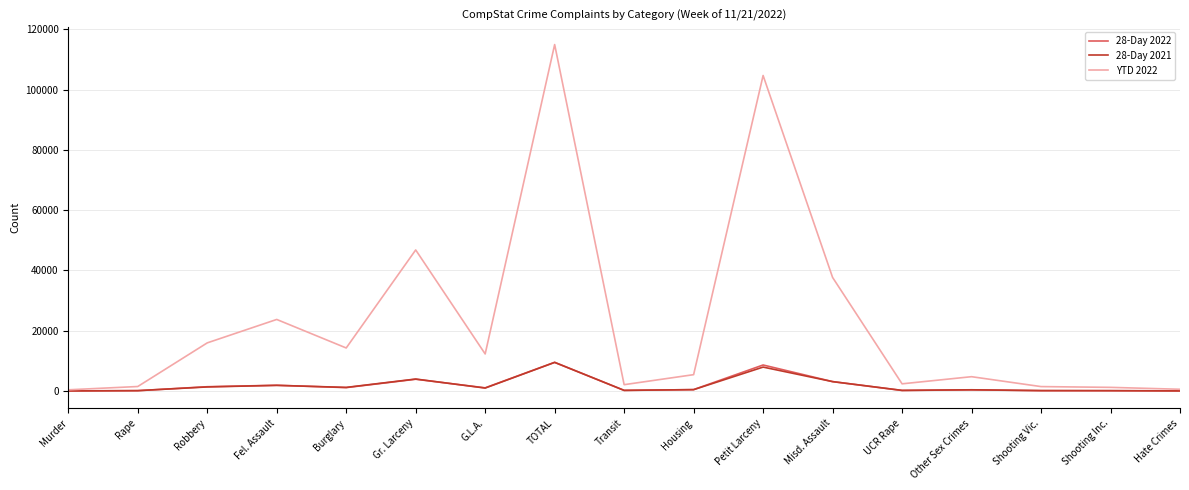

At how many categories does at least one series exceed 77953?

2